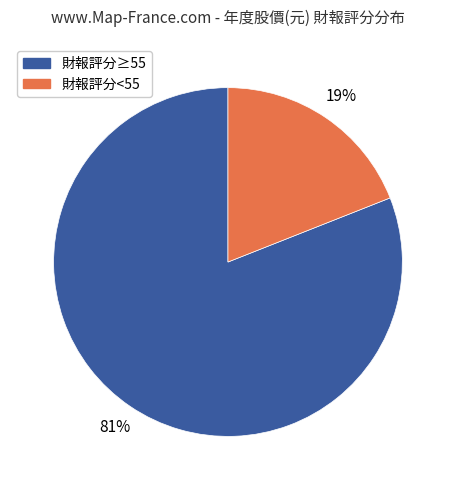

What is the smallest slice in the pie chart?

財報評分<55